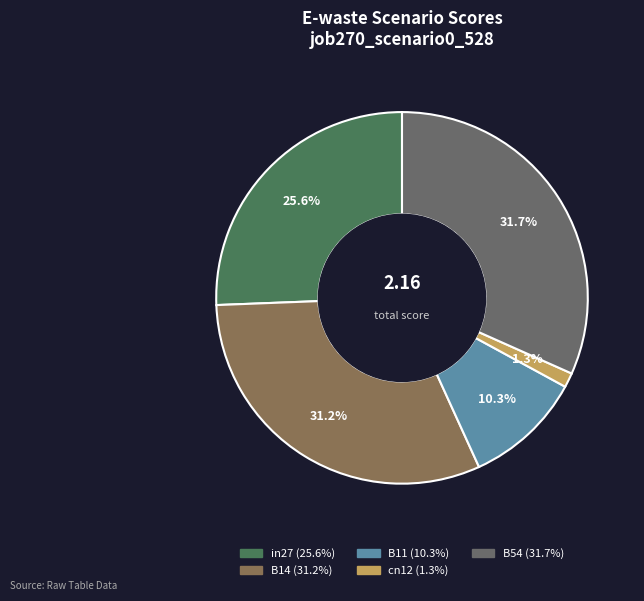

Which category has the biggest portion of the pie?

B54